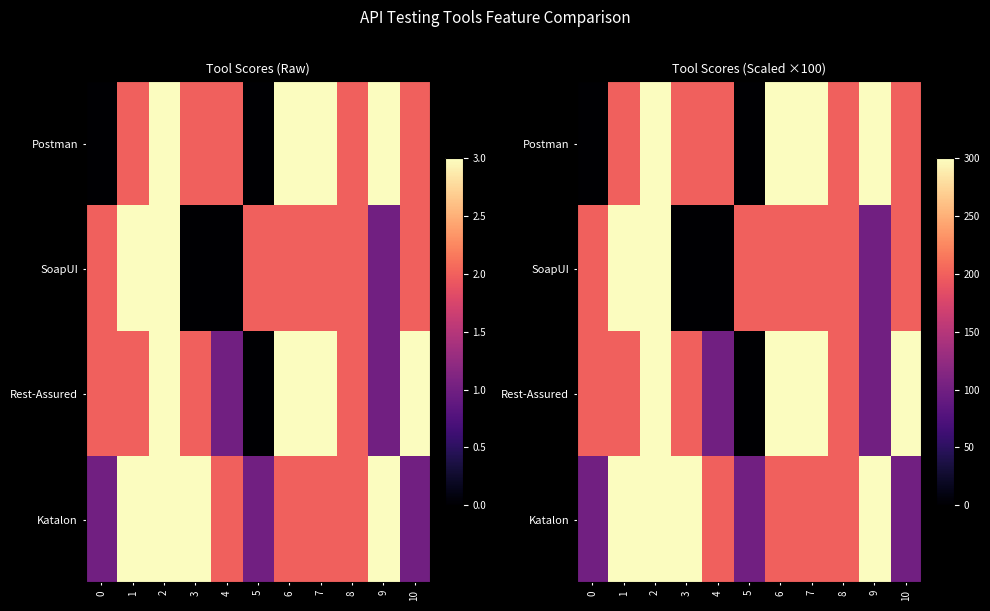

Rank the categories by Rest-Assured value from highest to lowest.

2, 6, 7, 10, 0, 1, 3, 8, 4, 9, 5